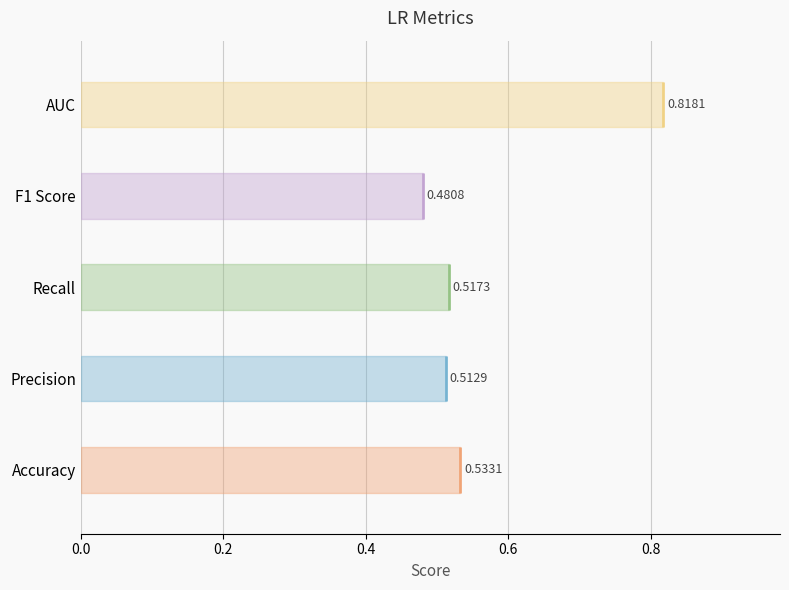

Reading left to right, list all the values displayed in this chart.

Accuracy=0.5	Precision=0.5	Recall=0.5	F1 Score=0.5	AUC=0.8